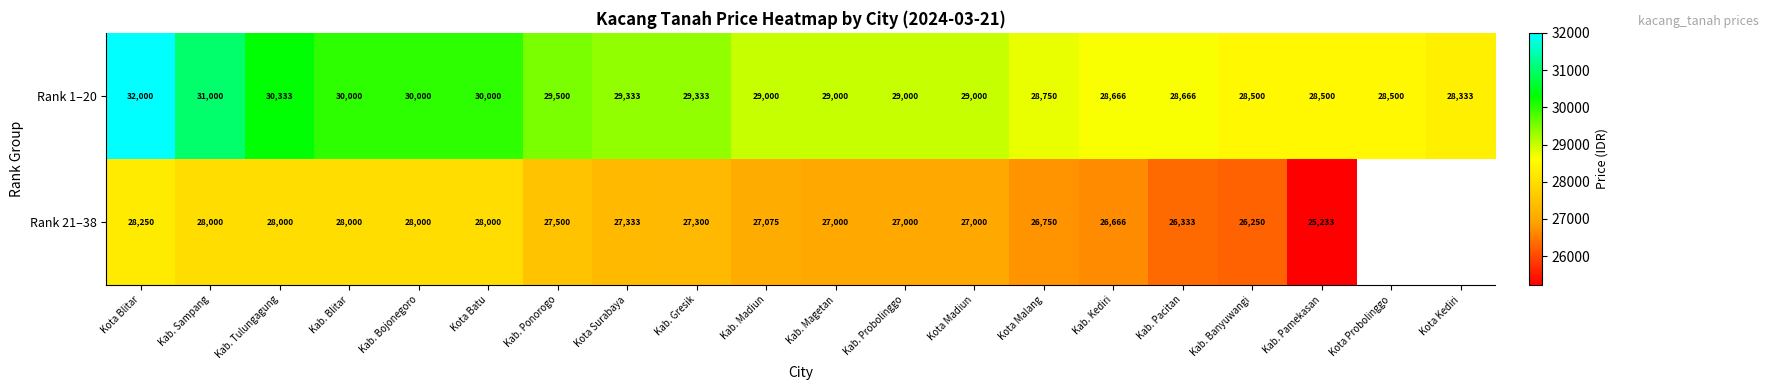

The value of Rank 1–20 at Kota Malang is 28750. True or false?

True